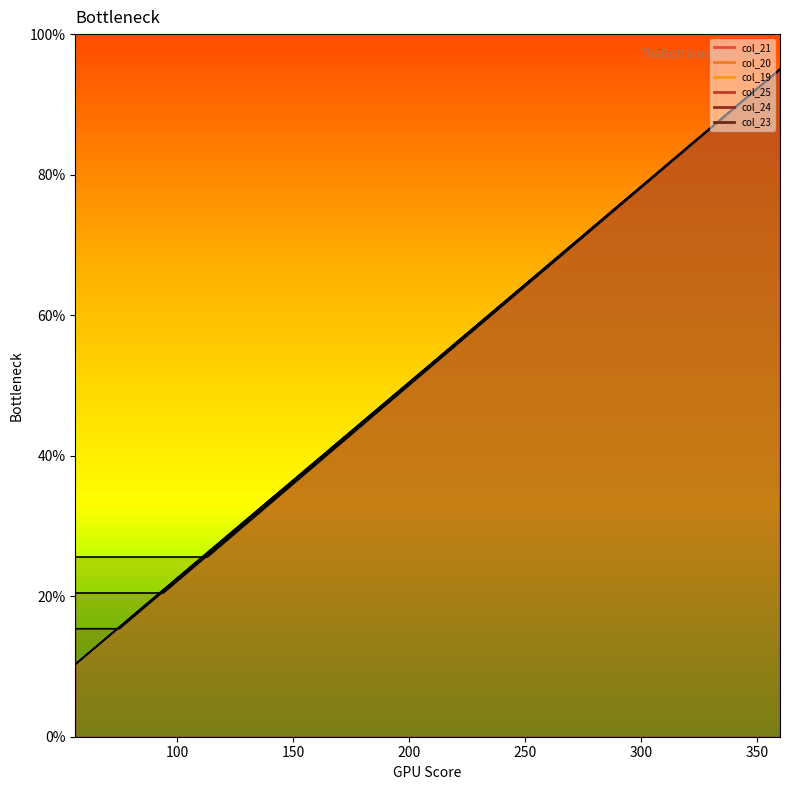

True or false: col_20 and col_25 cross at least once.

True